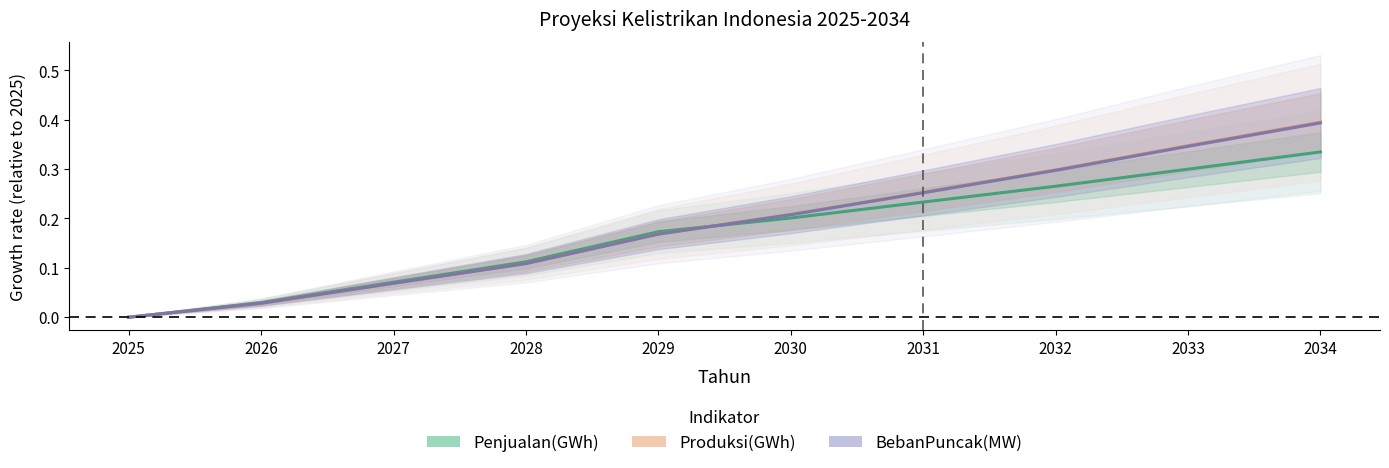

At 2026, list the series in order from largest to smallest.

Penjualan(GWh), Produksi(GWh), BebanPuncak(MW)